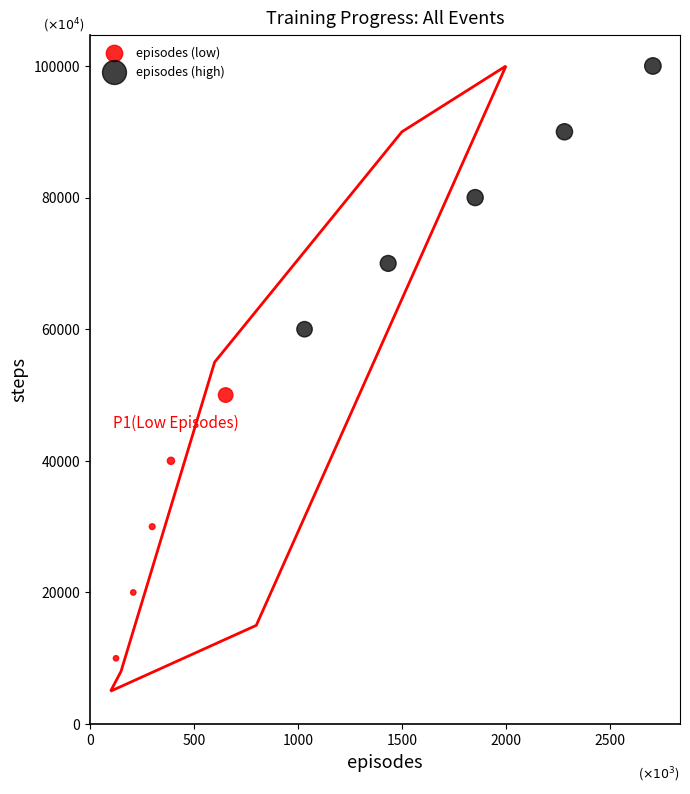

Which series reaches the maximum Y coordinate?

episodes (high)